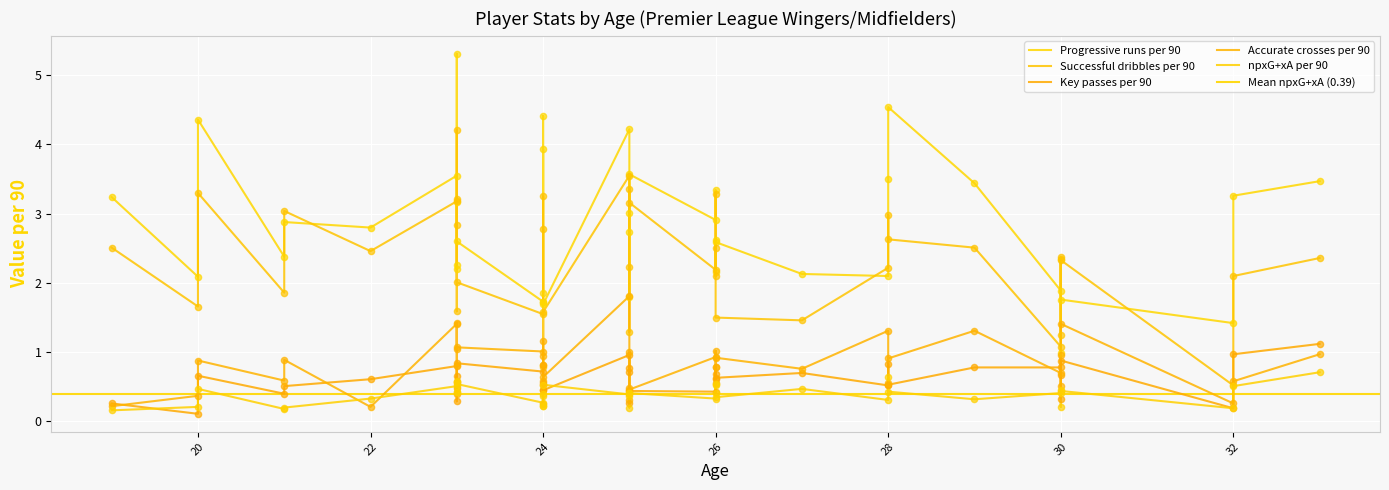

Which series reaches the minimum Y coordinate?

Key passes per 90